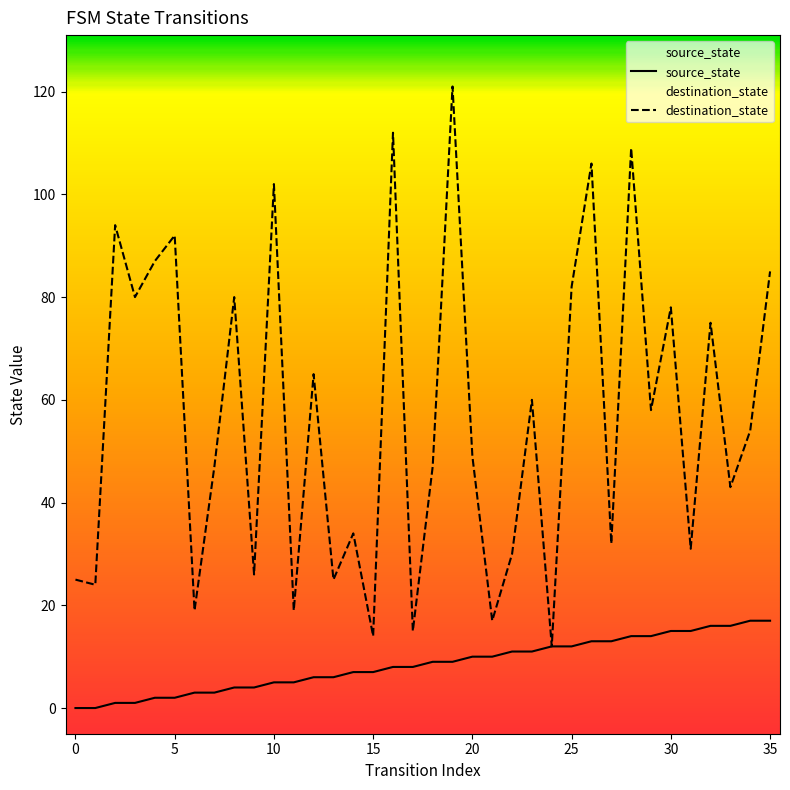

What are all the series names shown in the legend?

source_state, destination_state